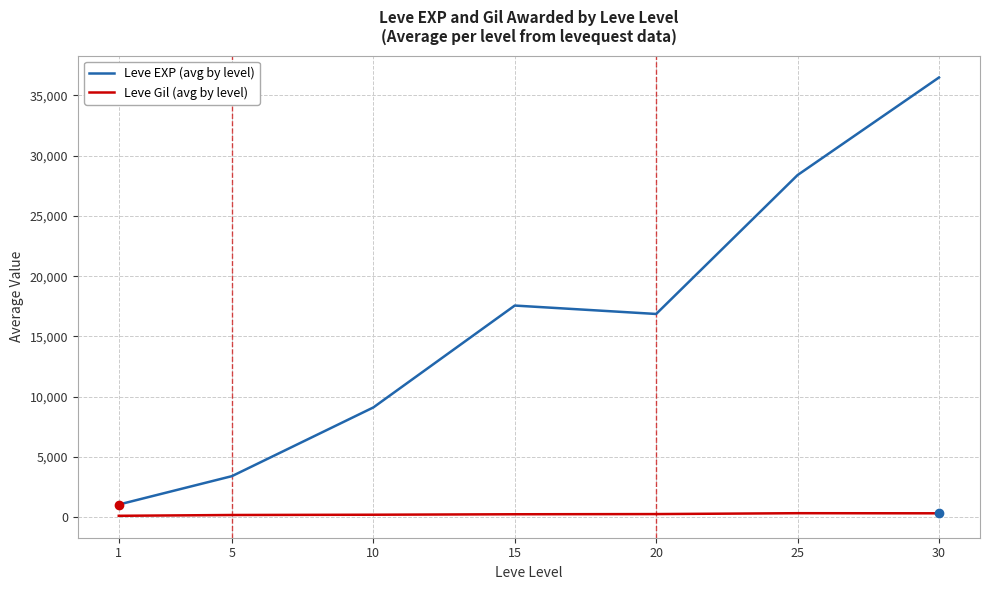

Count the number of categories in the chart.

7